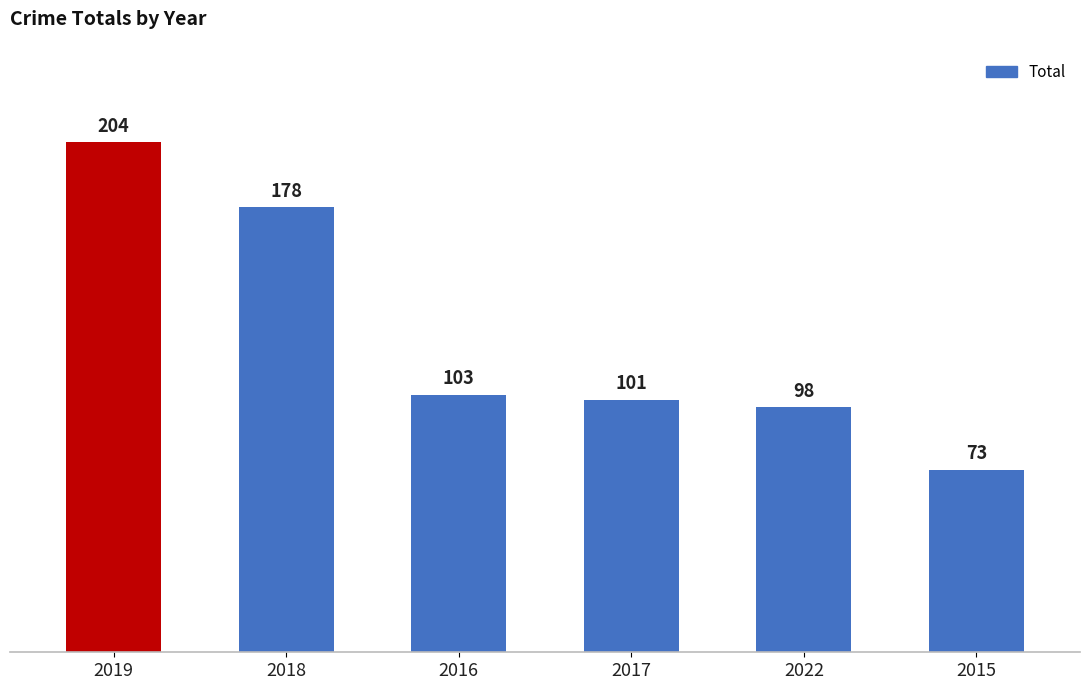

Reading right to left, transcribe all the data shown in this chart.

2015=73	2022=98	2017=101	2016=103	2018=178	2019=204